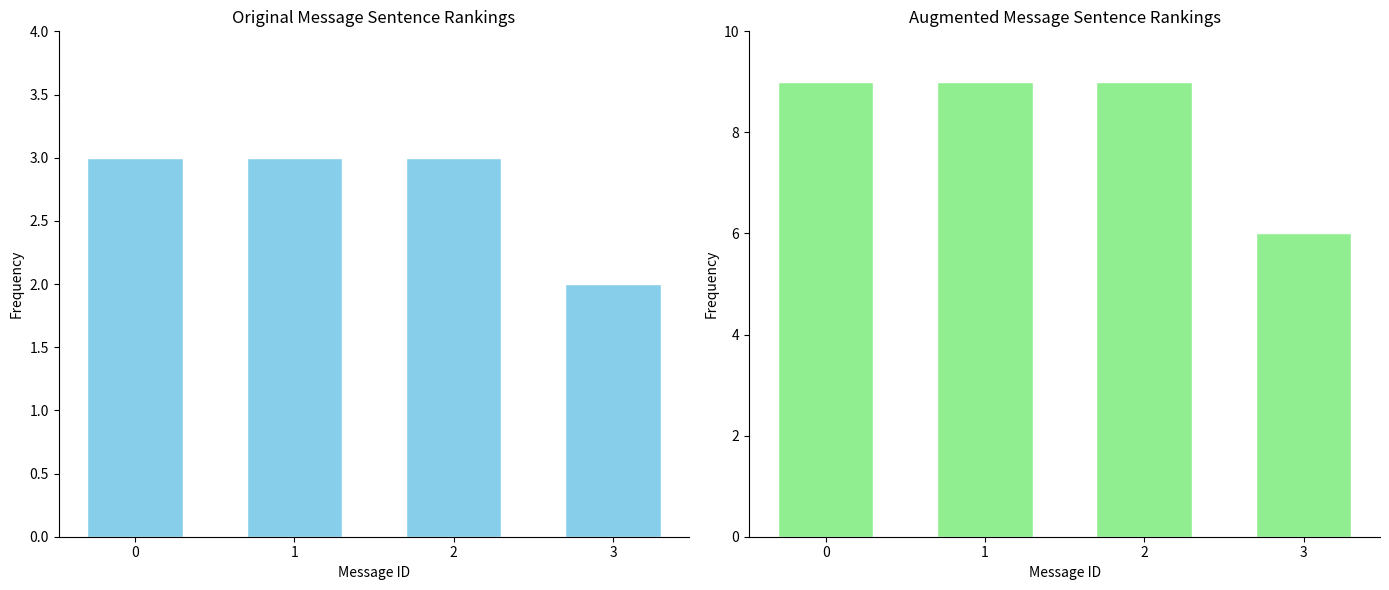

Reading left to right, extract all data points from this chart.

Sentence Count: 0=3	1=3	2=3	3=2
Sentence Count (Augmented): 0=9	1=9	2=9	3=6